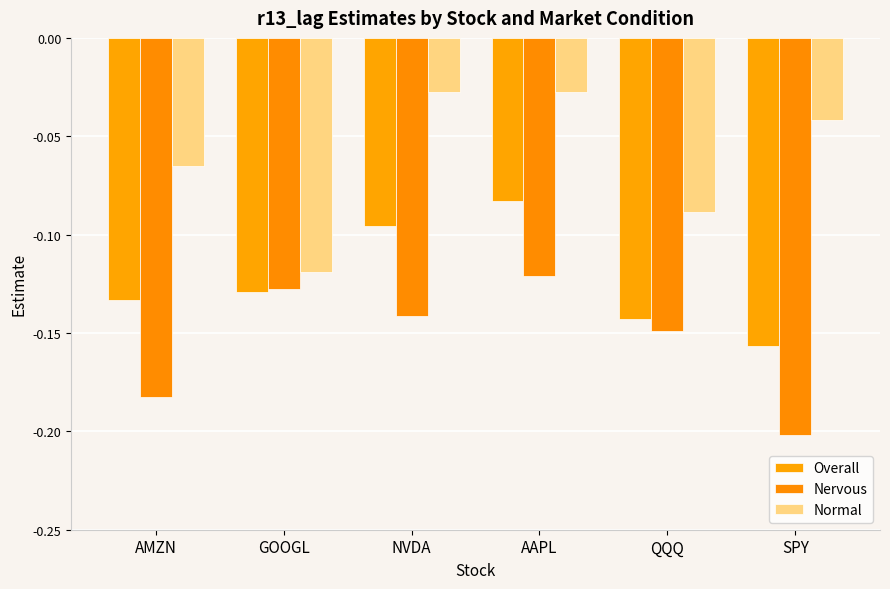

Reading left to right, what are all the values shown in this chart?

Overall: AMZN=-0.1	GOOGL=-0.1	NVDA=-0.1	AAPL=-0.1	QQQ=-0.1	SPY=-0.2
Nervous: AMZN=-0.2	GOOGL=-0.1	NVDA=-0.1	AAPL=-0.1	QQQ=-0.1	SPY=-0.2
Normal: AMZN=-0.1	GOOGL=-0.1	NVDA=-0.0	AAPL=-0.0	QQQ=-0.1	SPY=-0.0